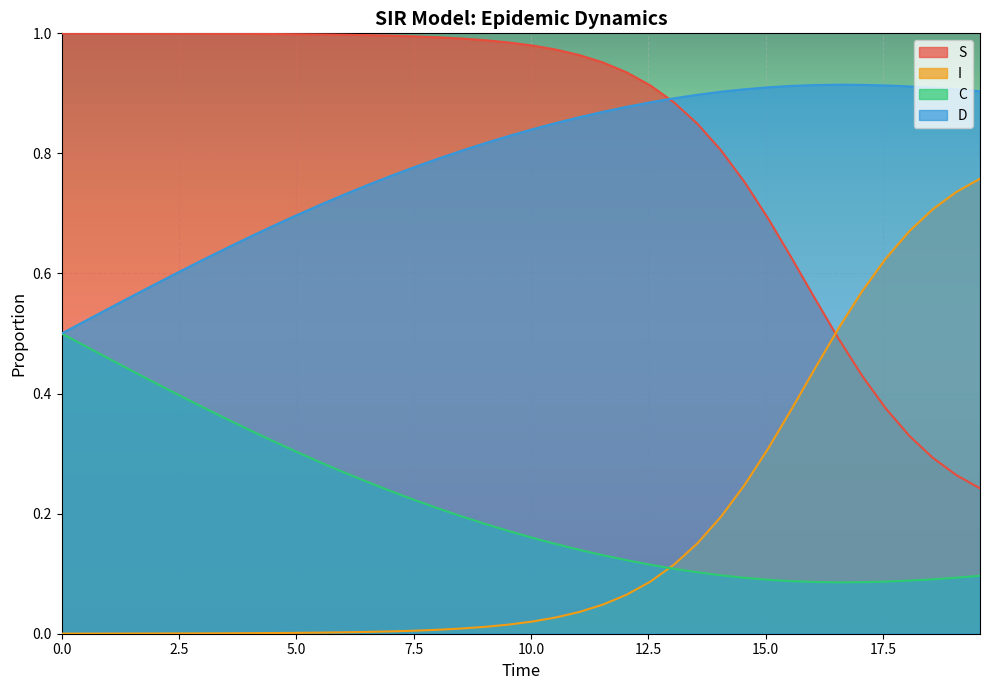

Which series has the largest total across all categories?

S